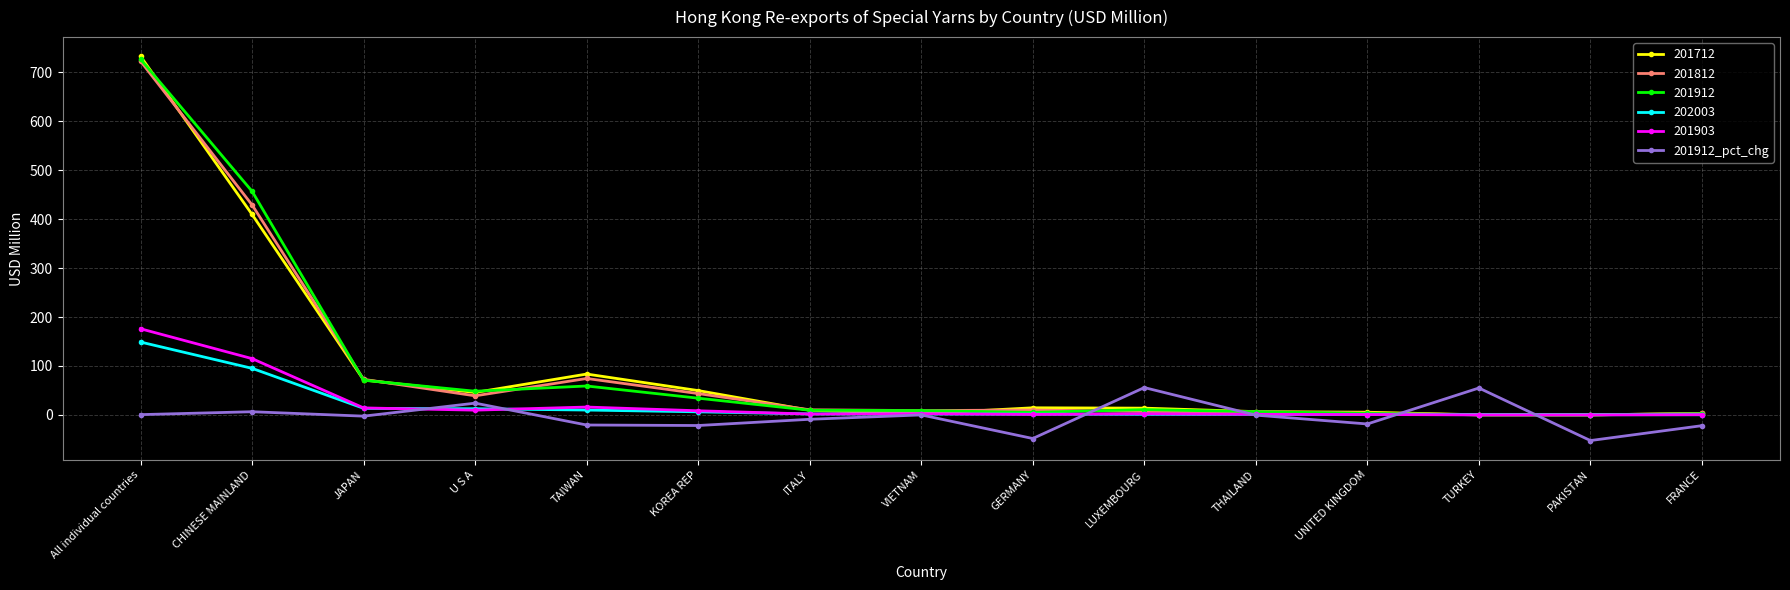

What is the label of the 7th point from the right?

GERMANY